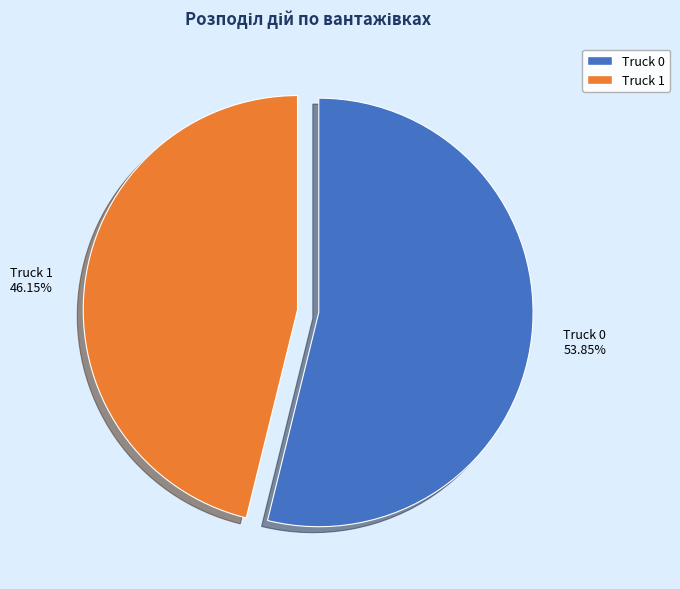

What is the majority slice?

Truck 0